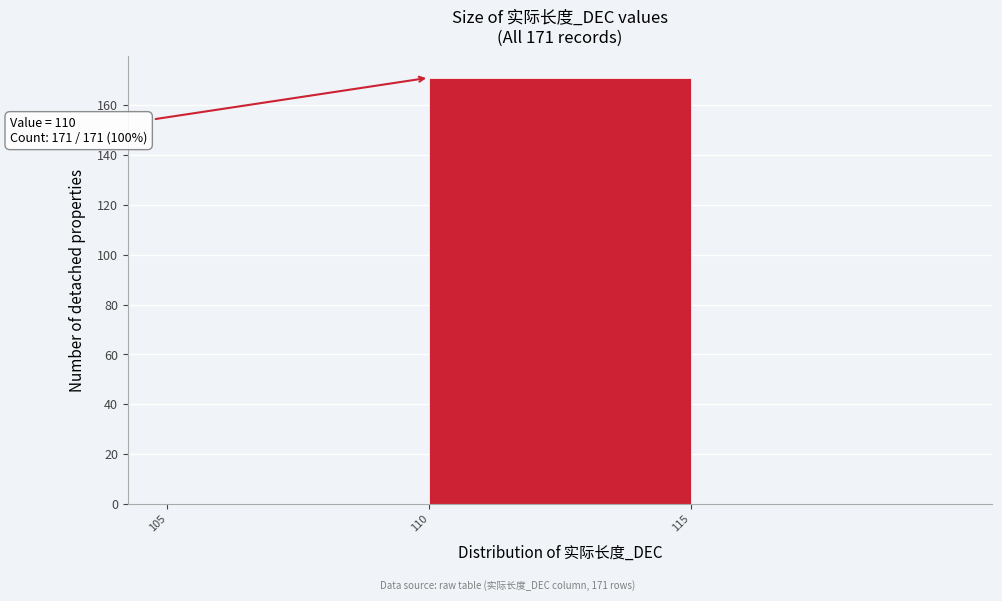

Over which range of the x-axis is the bar tallest?

110 to 115